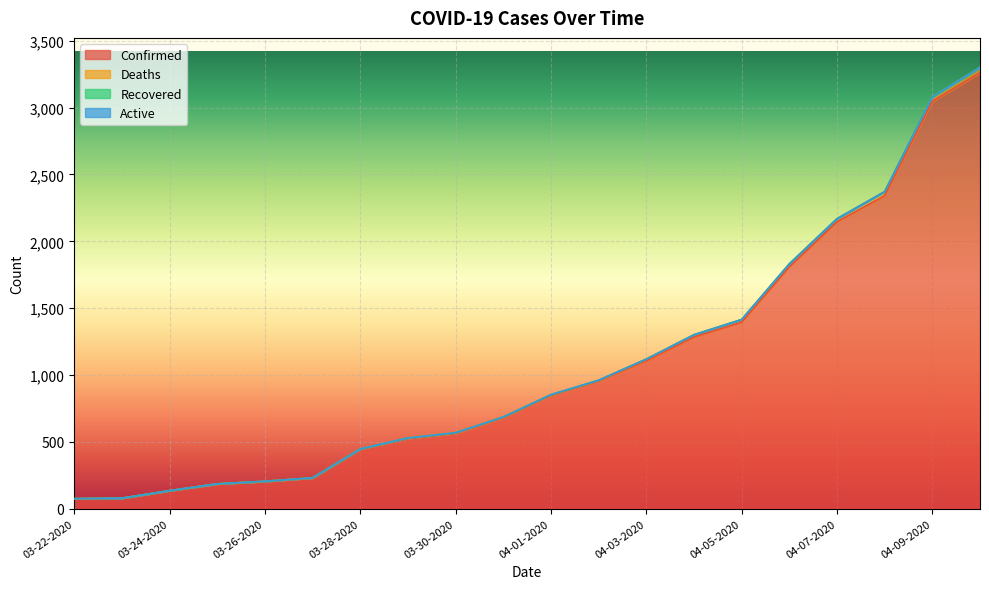

Between 04-01-2020 and 04-08-2020, which is larger?

04-08-2020